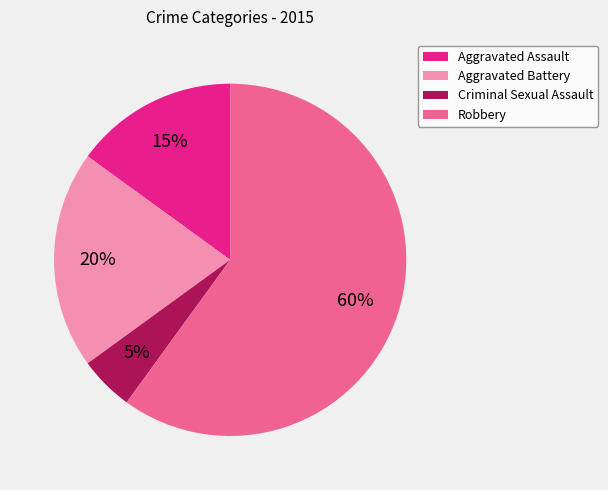

Which category has the biggest portion of the pie?

Robbery